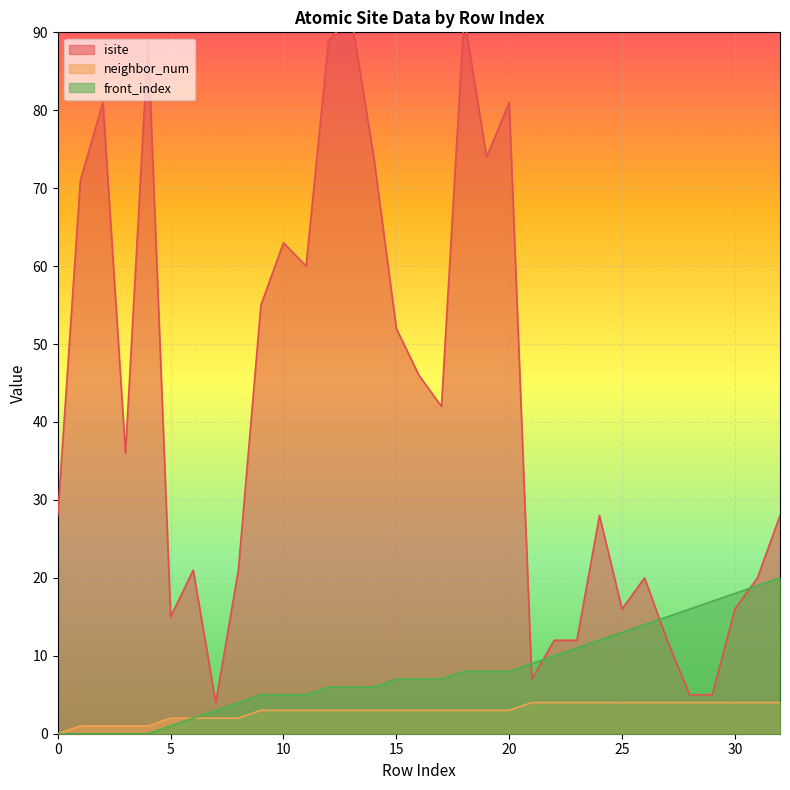

How many data points in front_index are less than 7?

15